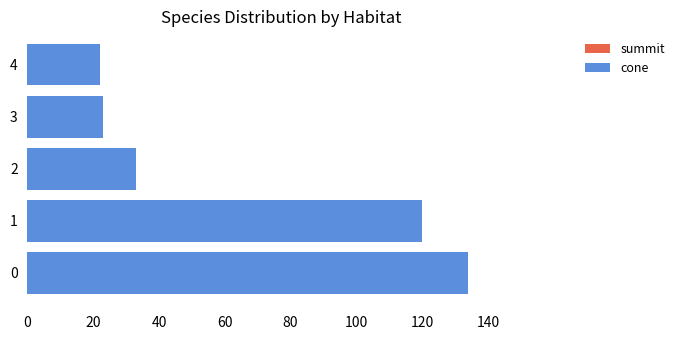

How many bars are there in total?

5